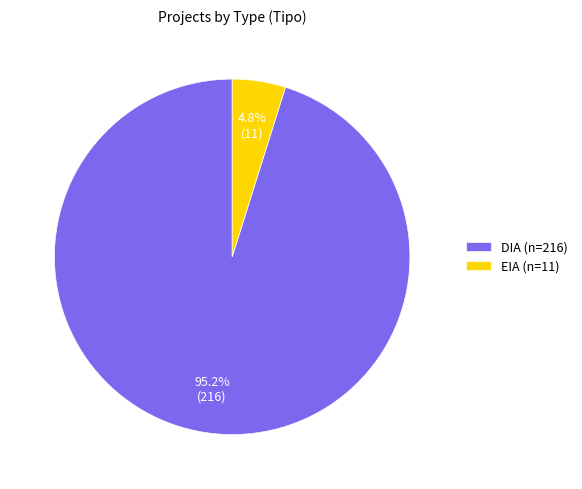

How many segments does this pie chart have?

2